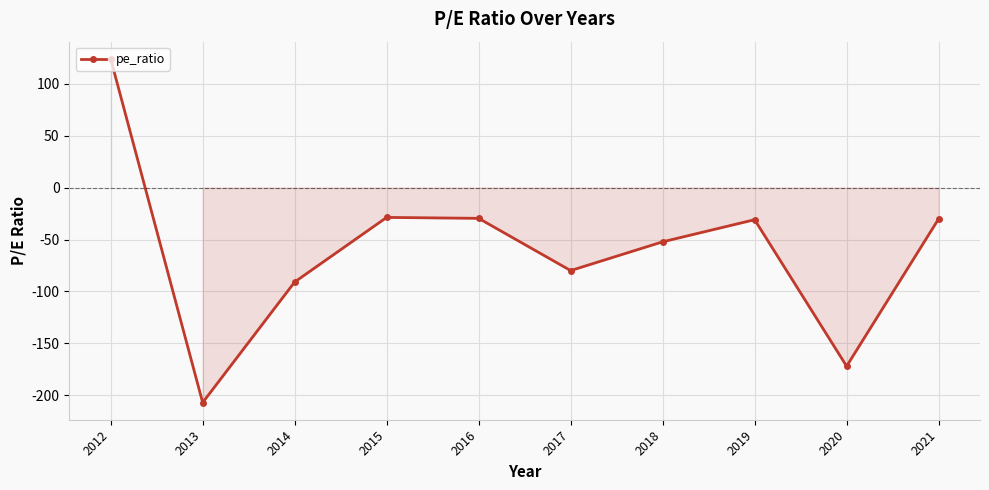

What is the maximum value shown in the chart?

124.0